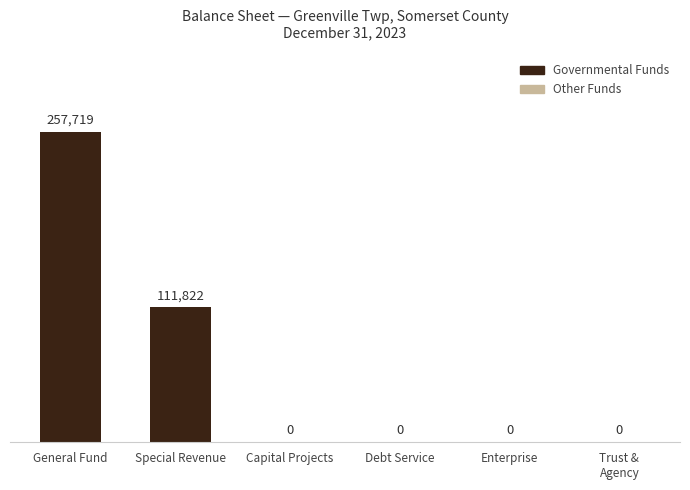

How many values are between 0 and 111822?

5